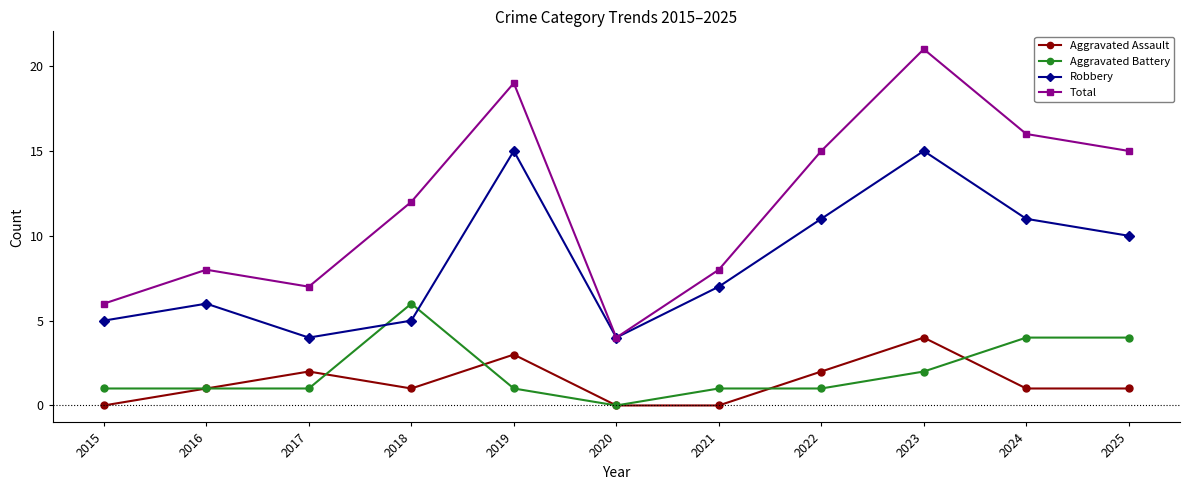

True or false: Aggravated Assault and Robbery cross at least once.

False